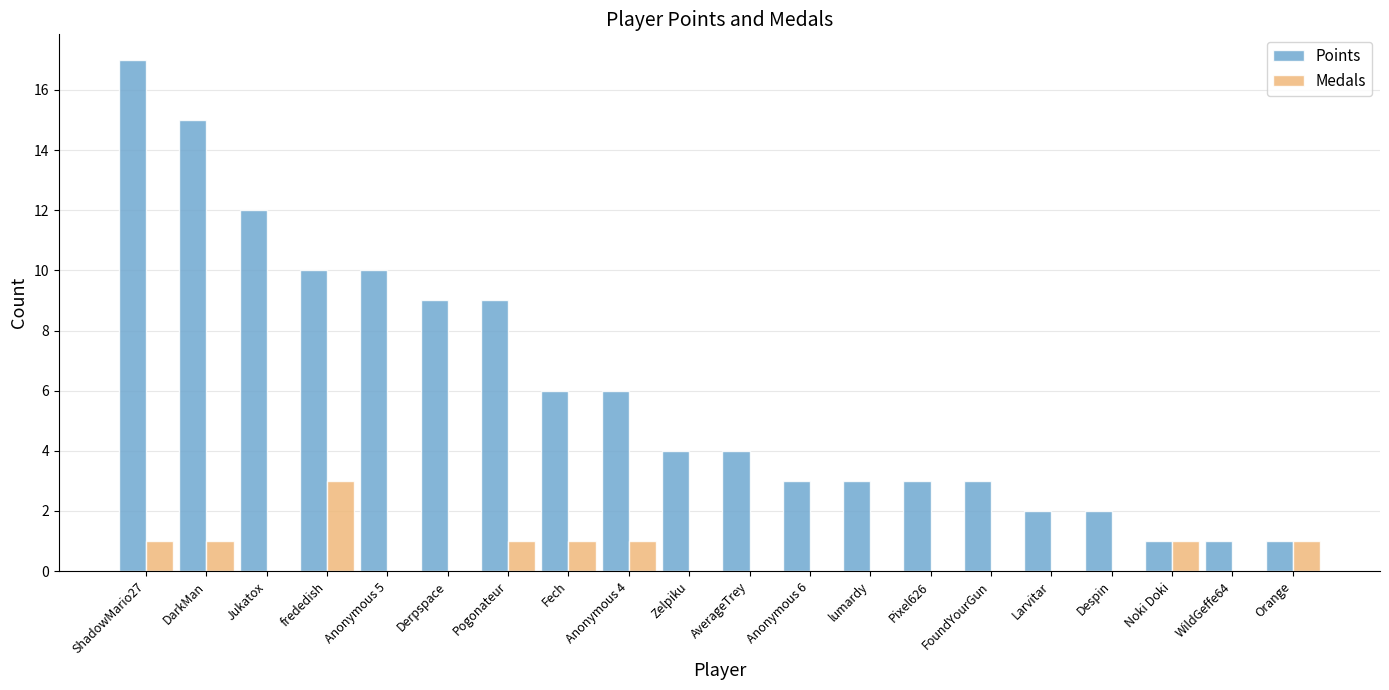

Count the number of categories in the chart.

20